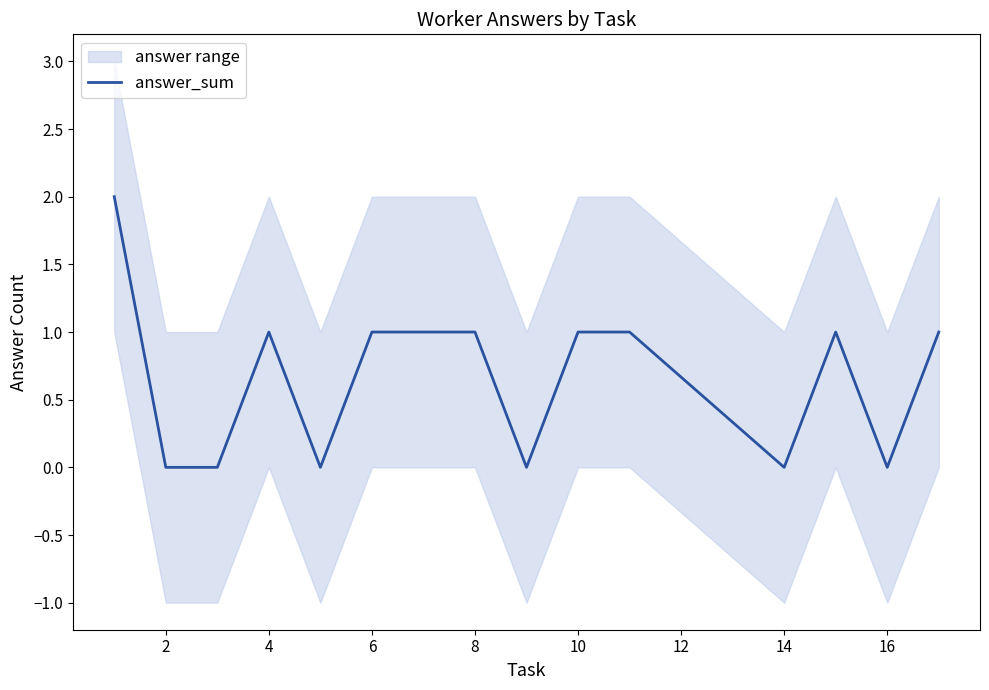

How many values are below 1?

6